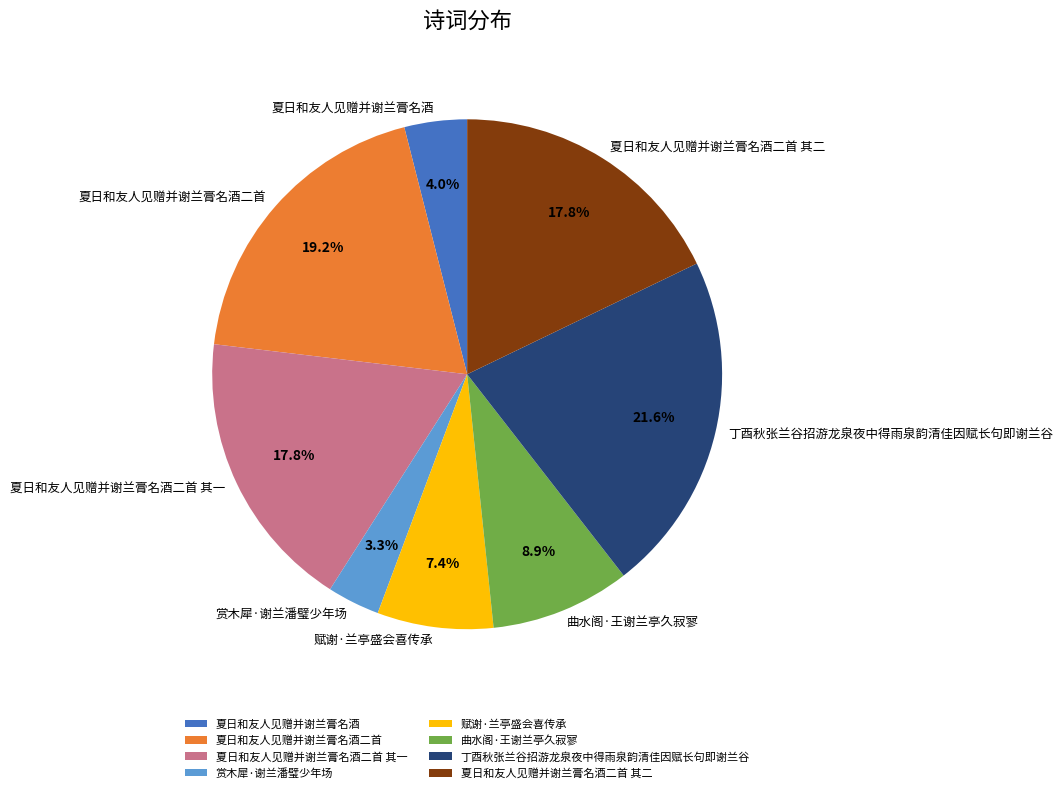

What is the largest slice in the pie chart?

丁酉秋张兰谷招游龙泉夜中得雨泉韵清佳因赋长句即谢兰谷